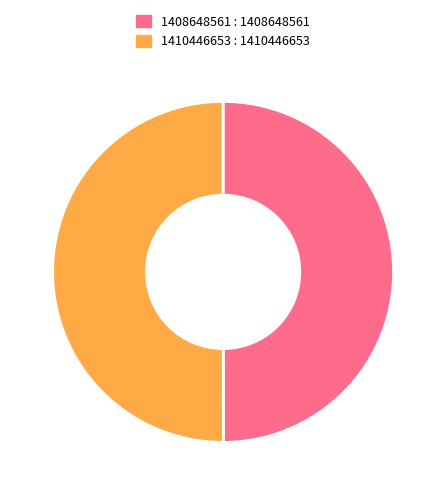

True or false: 1408648561 accounts for 50% of the total.

True